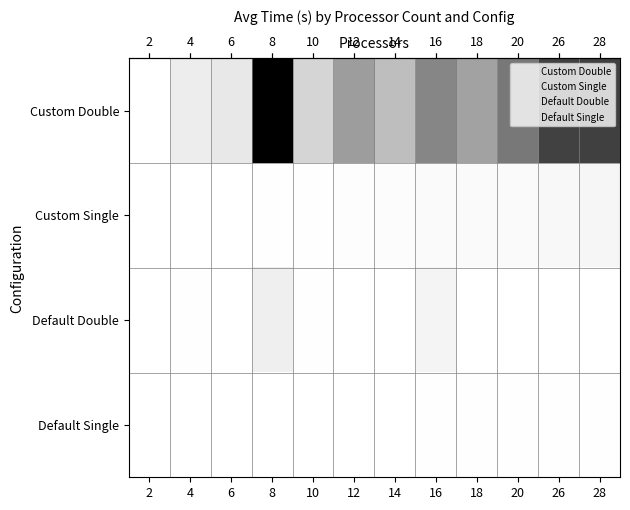

The value of Default Double at 6 is 2.0. True or false?

True